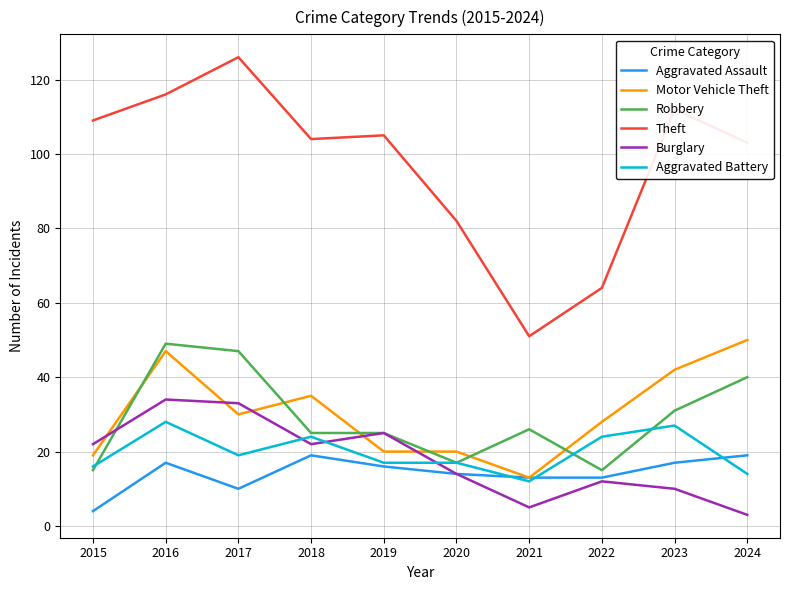

Which series changed the most between 2015 and 2020?

Theft